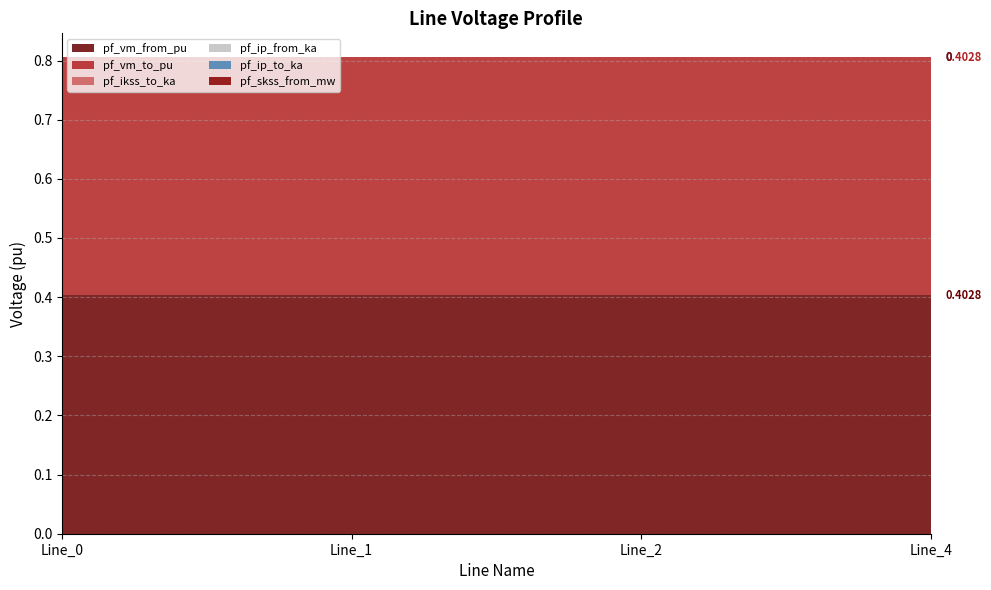

Reading left to right, what are all the values shown in this chart?

pf_vm_from_pu: 0.4	0.4	0.4	0.4
pf_vm_to_pu: 0.4	0.4	0.4	0.4
pf_ikss_to_ka: 0.0	0.0	0.0	0.0
pf_ip_from_ka: 0.0	0.0	0.0	0.0
pf_ip_to_ka: 0.0	0.0	0.0	0.0
pf_skss_from_mw: 0.0	0.0	0.0	0.0